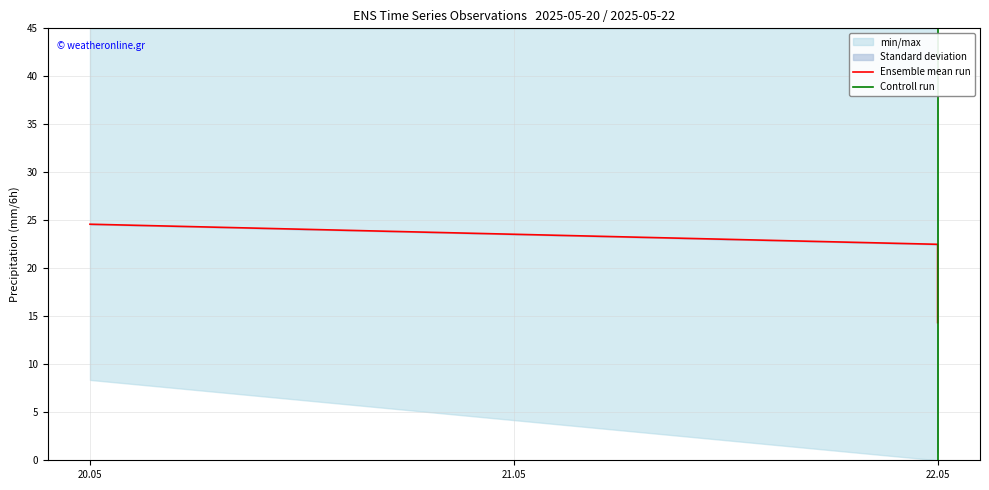

The Ensemble mean run series shows 19.5 at 22.05. True or false?

False